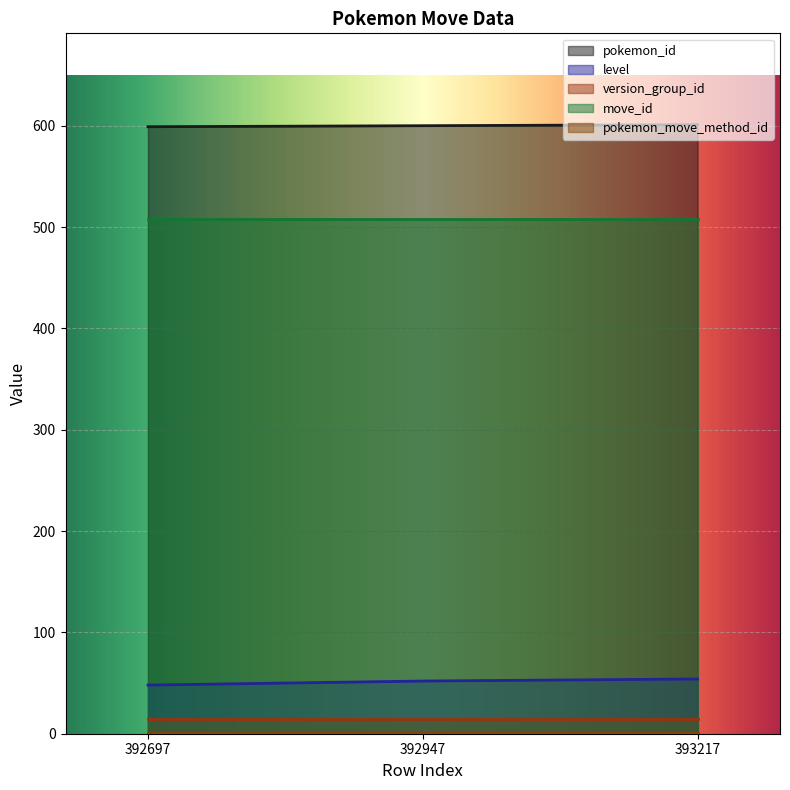

At how many categories does at least one series exceed 3?

3